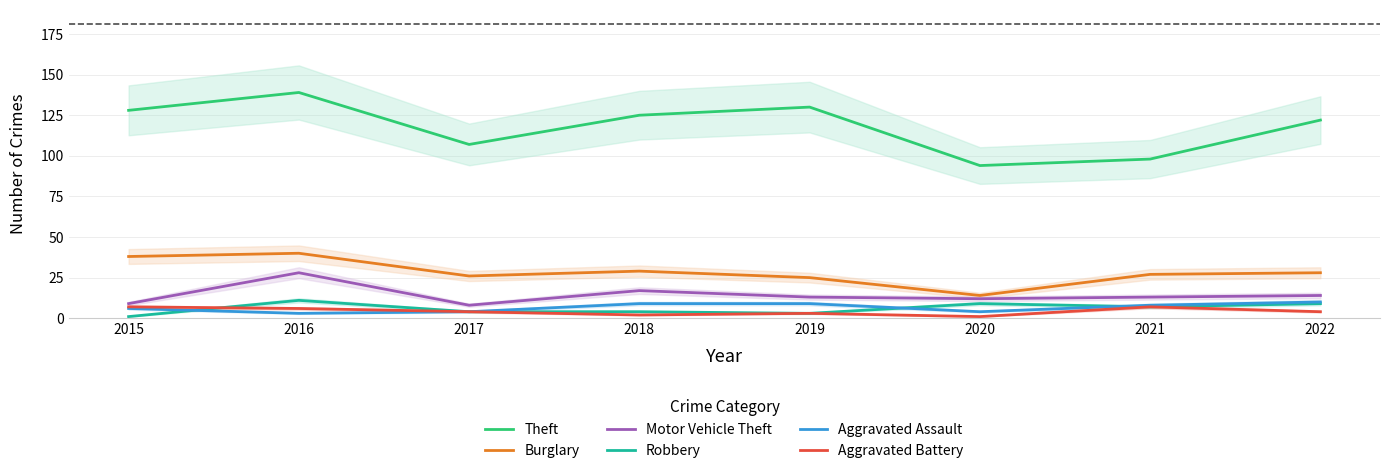

How many lines are shown in the chart?

6